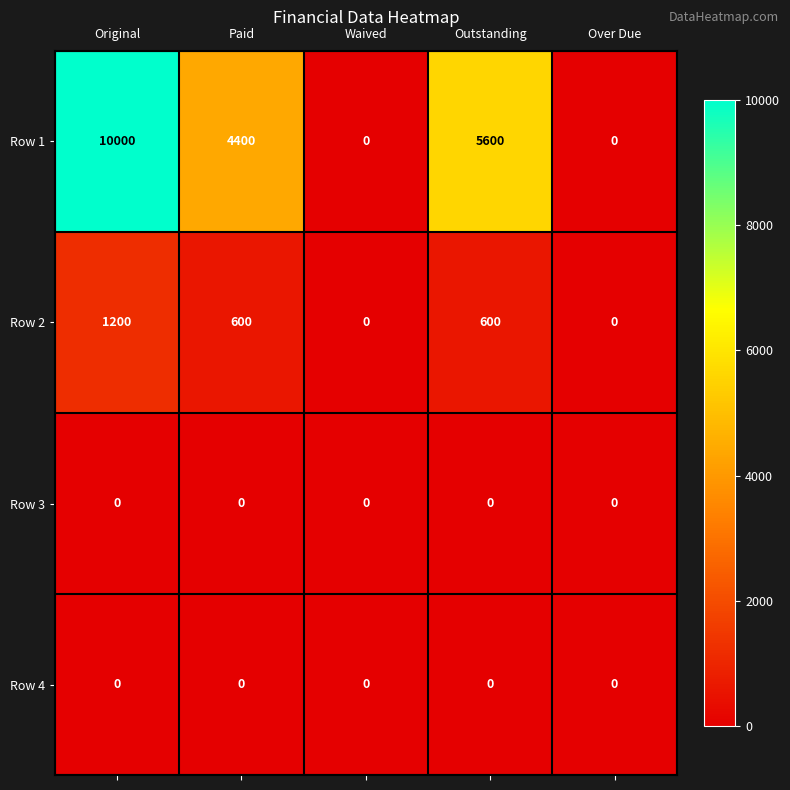

What is the difference between the maximum and minimum values in the Row 2 series?

1200